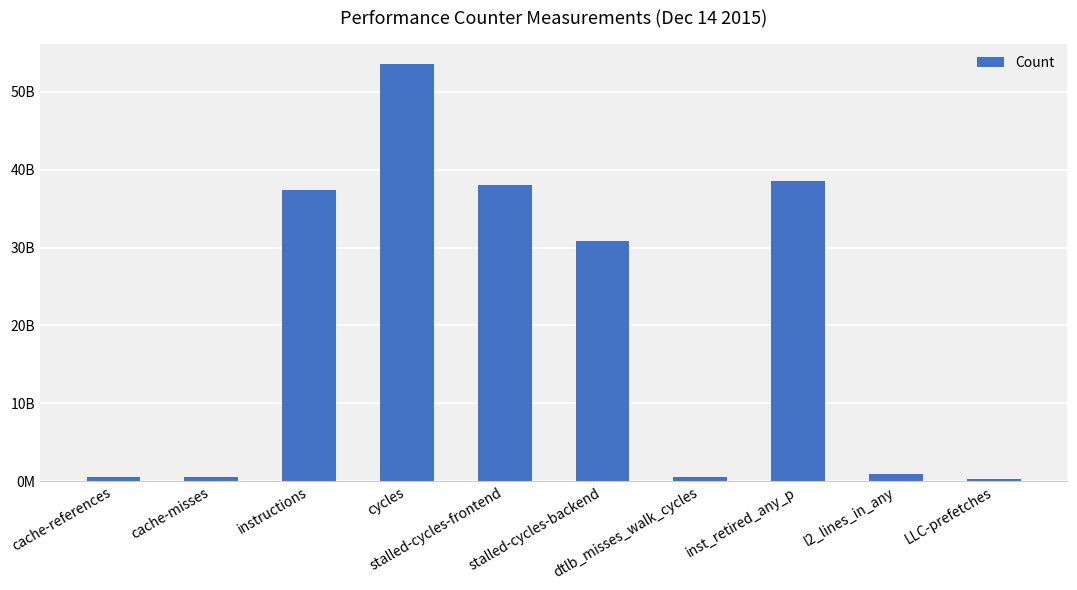

What is the label of the 3rd bar from the right?

inst_retired_any_p